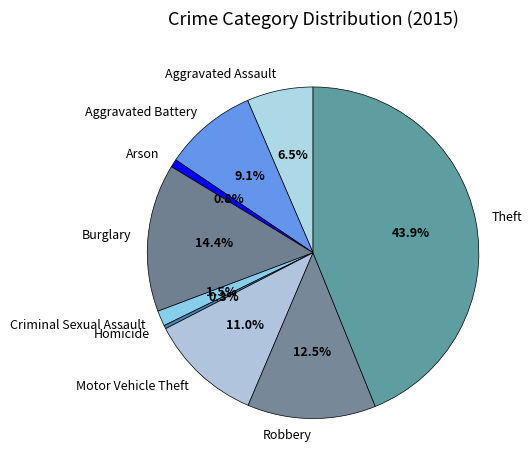

What is the ratio of the value at Aggravated Battery to the value at Motor Vehicle Theft?

0.8